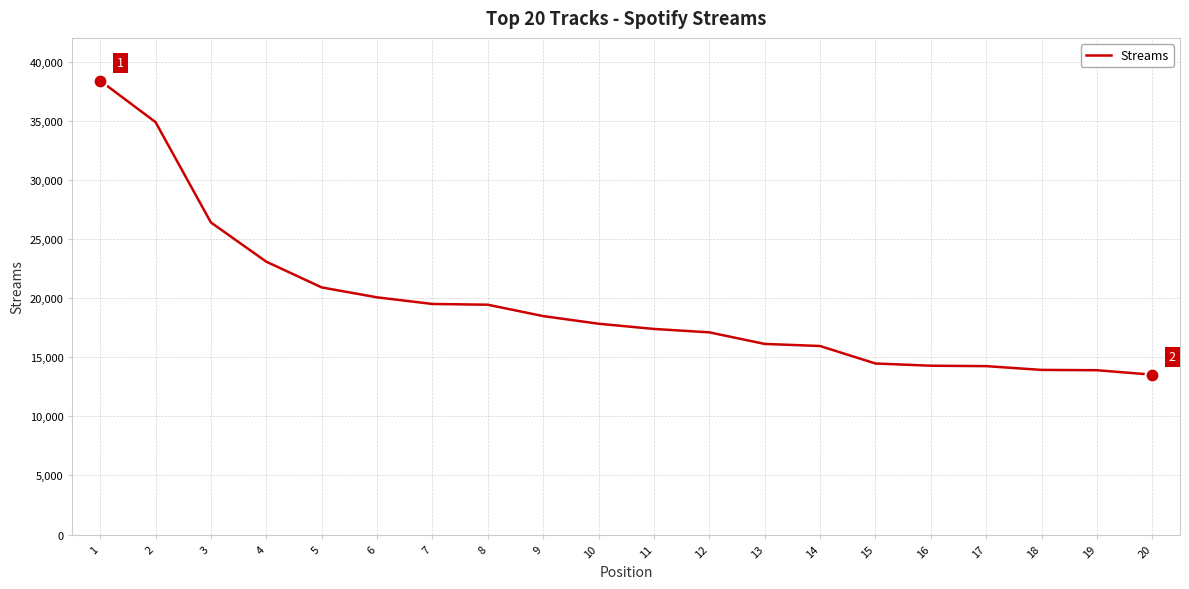

What is the sum of the values at 10 and 20?

31351